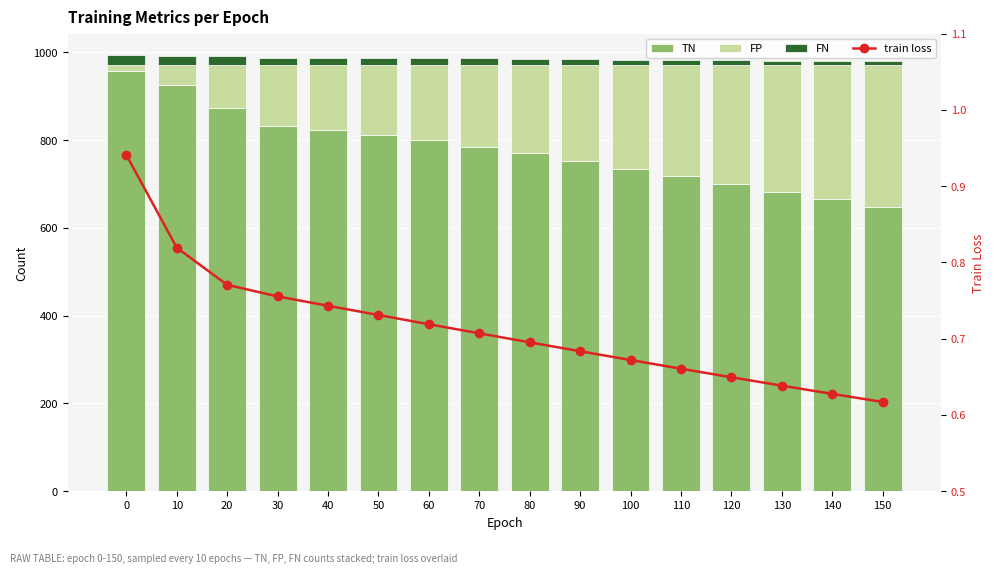

List the series in order of their peak value, lowest first.

train loss, FN, FP, TN